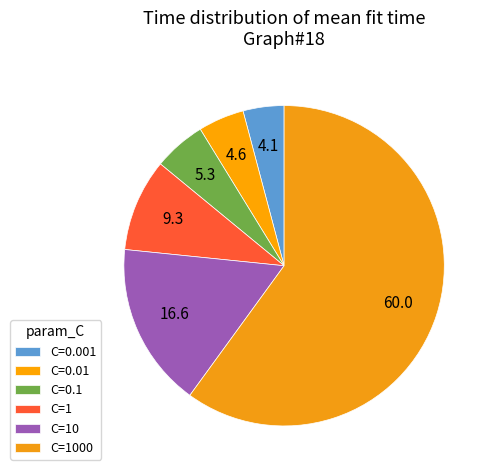

How many segments does this pie chart have?

6